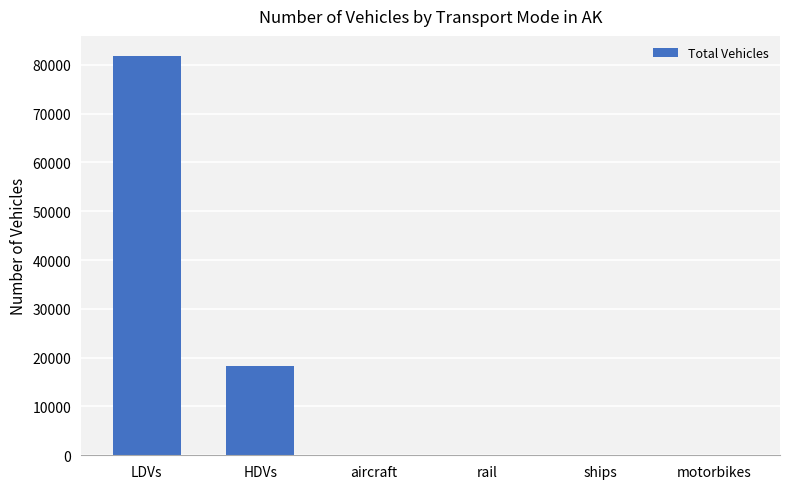

Which label corresponds to the largest value in the chart?

LDVs